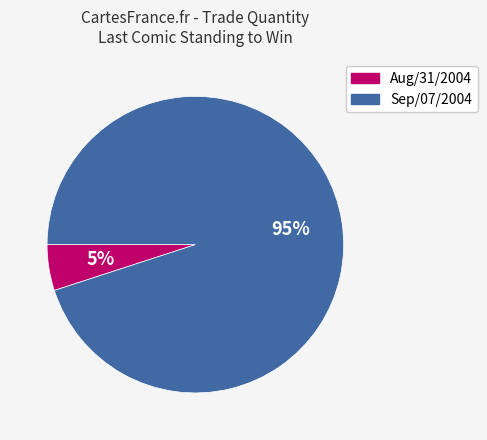

Between Sep/07/2004 and Aug/31/2004, which is larger?

Sep/07/2004